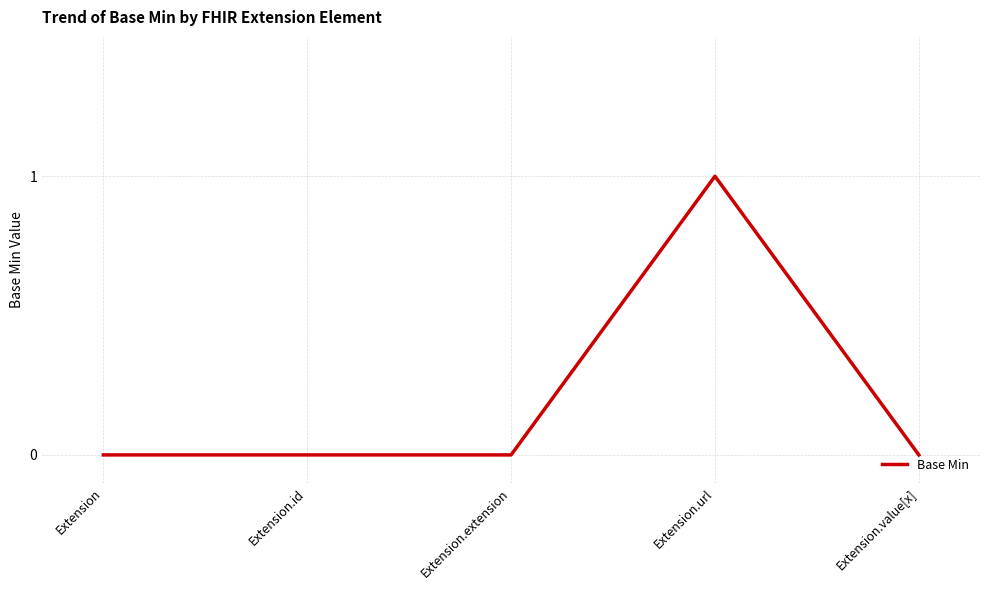

Between Extension.id and Extension.url, which is larger?

Extension.url